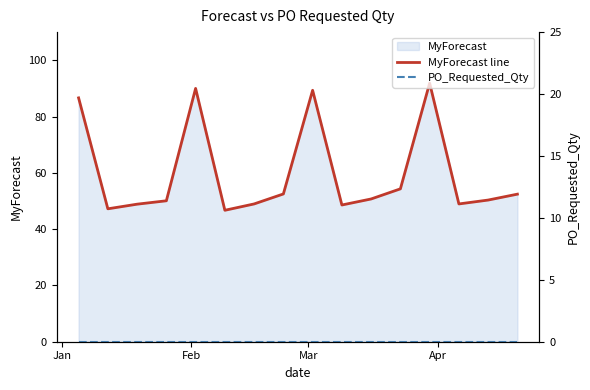

What is the lowest value of the MyForecast line series?

46.7